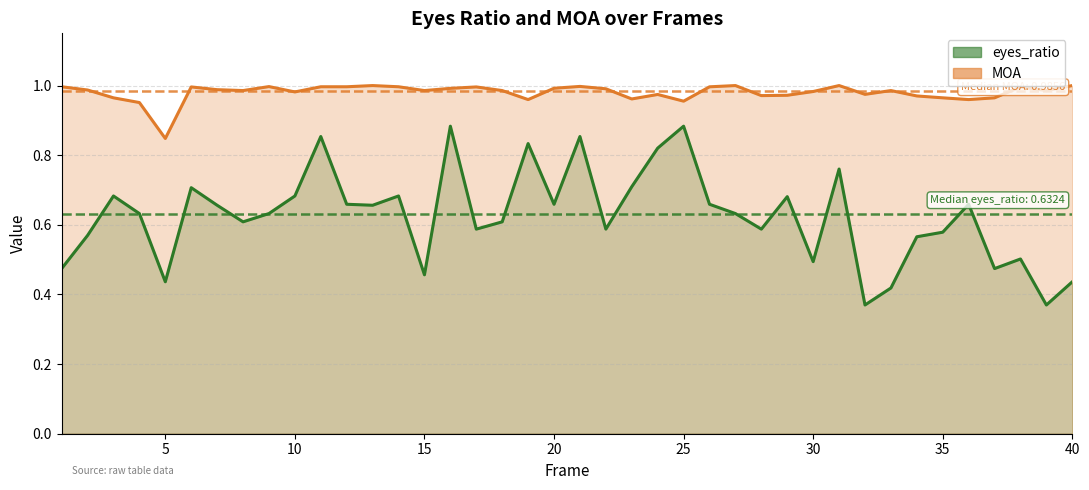

True or false: MOA has more than 1 interior local peaks.

True